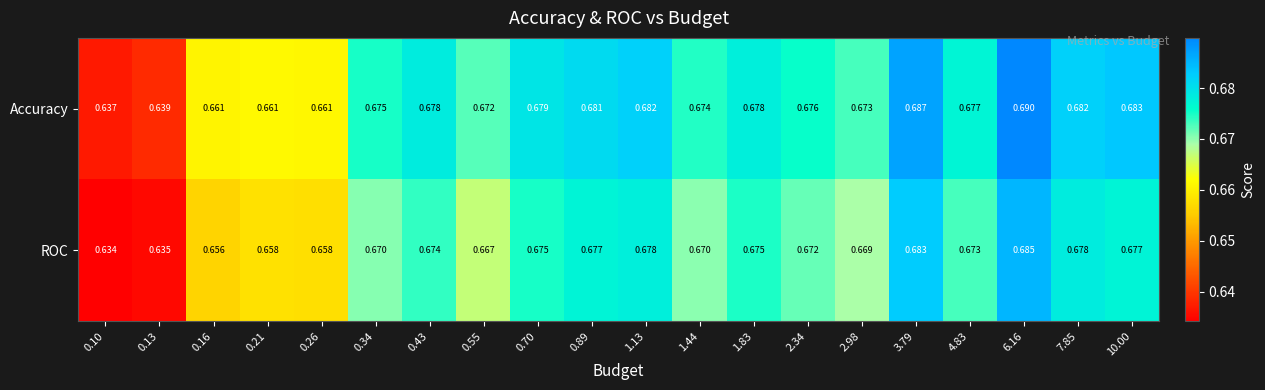

Which series changed the most between 0.10 and 0.70?

Accuracy